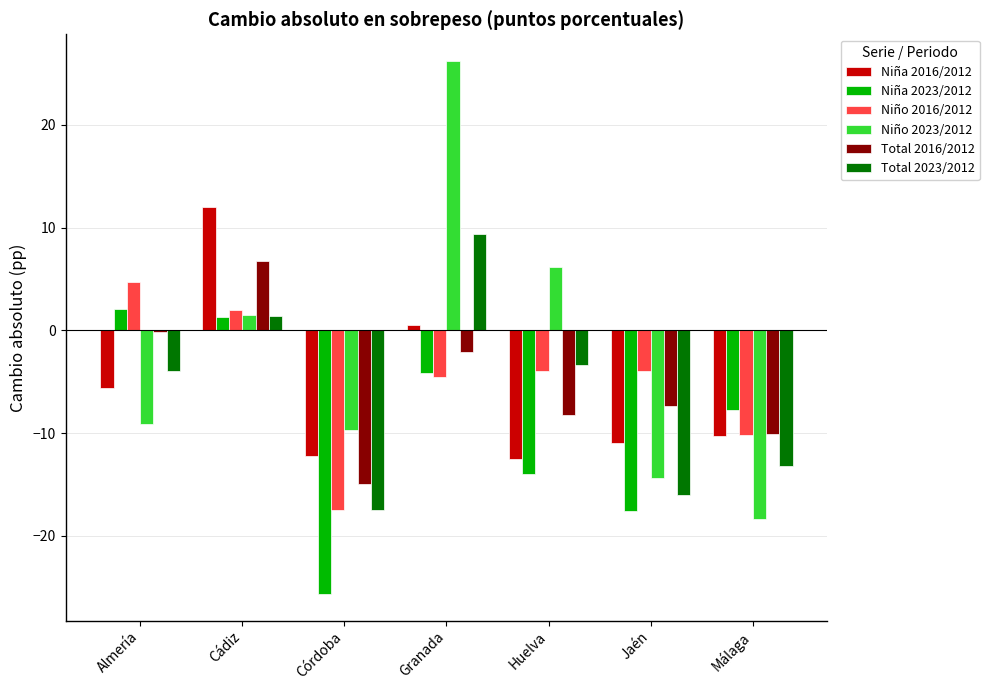

What is the sum of the Total 2016/2012 values at Huelva and Almería?

-8.5